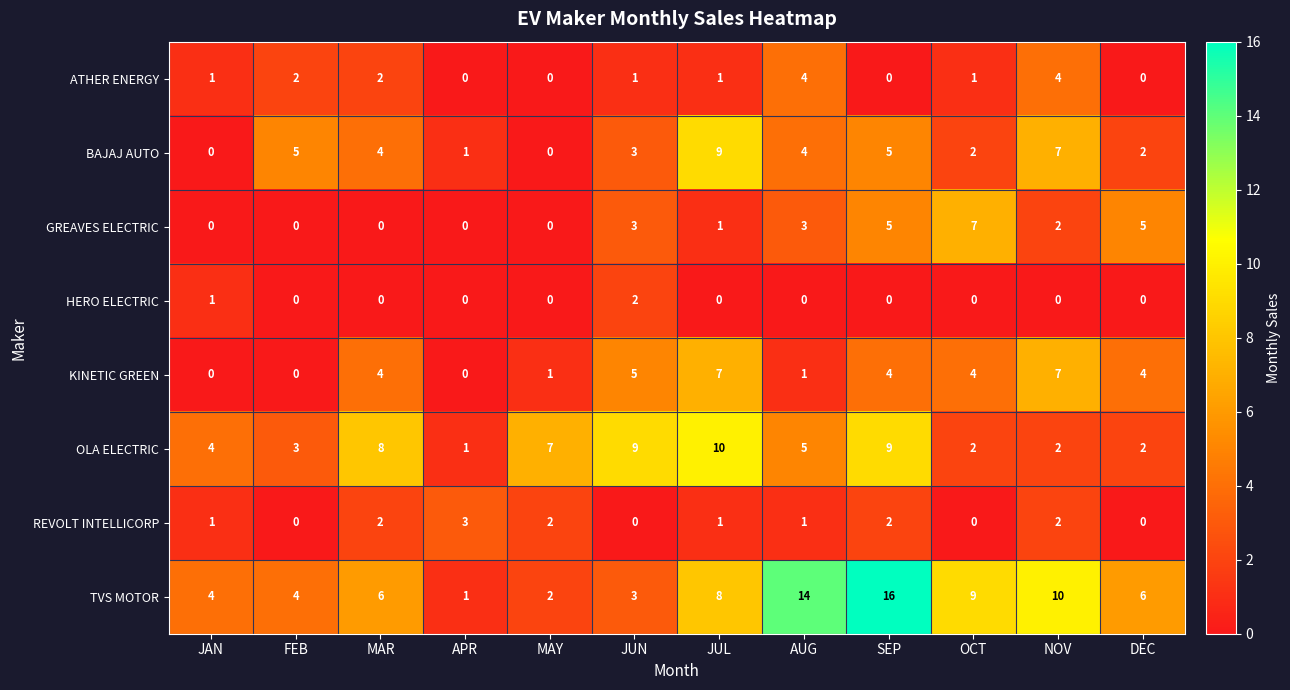

What is the difference between the second highest and minimum values in the TVS MOTOR series?

13